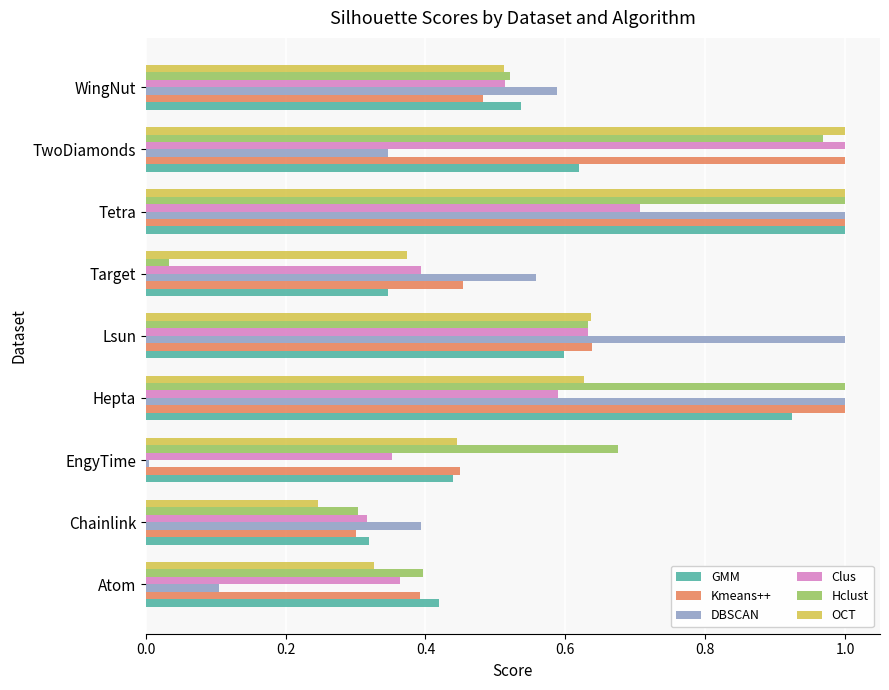

Between EngyTime and Tetra, which series saw the biggest shift?

DBSCAN